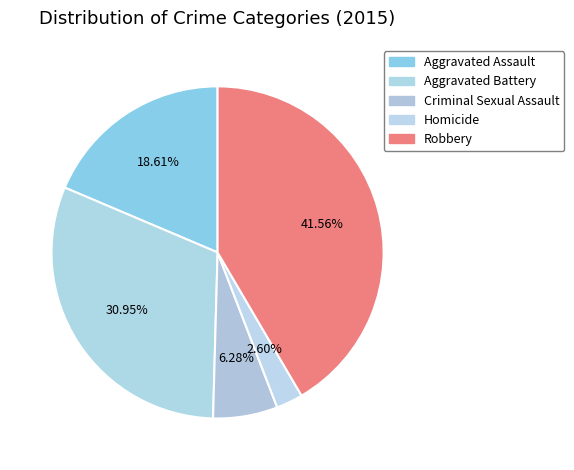

Which has a higher value, Aggravated Assault or Robbery?

Robbery